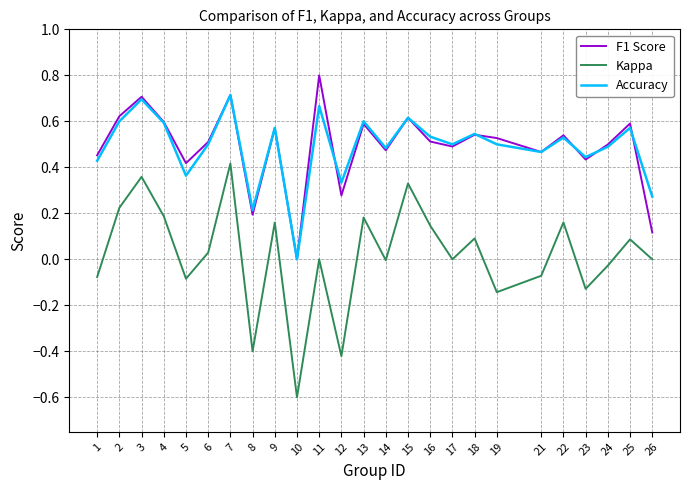

Which series changed the most between 15 and 17?

Kappa